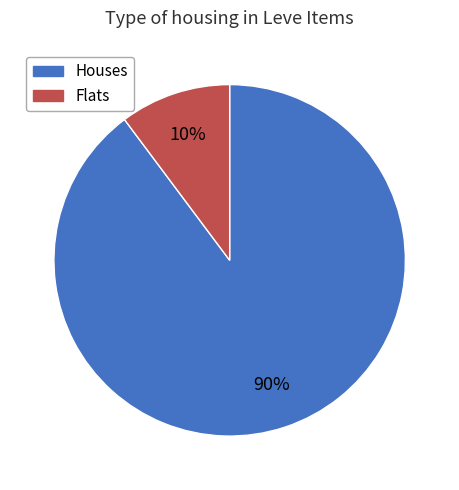

Do Flats and Houses together represent more than half of the pie?

Yes